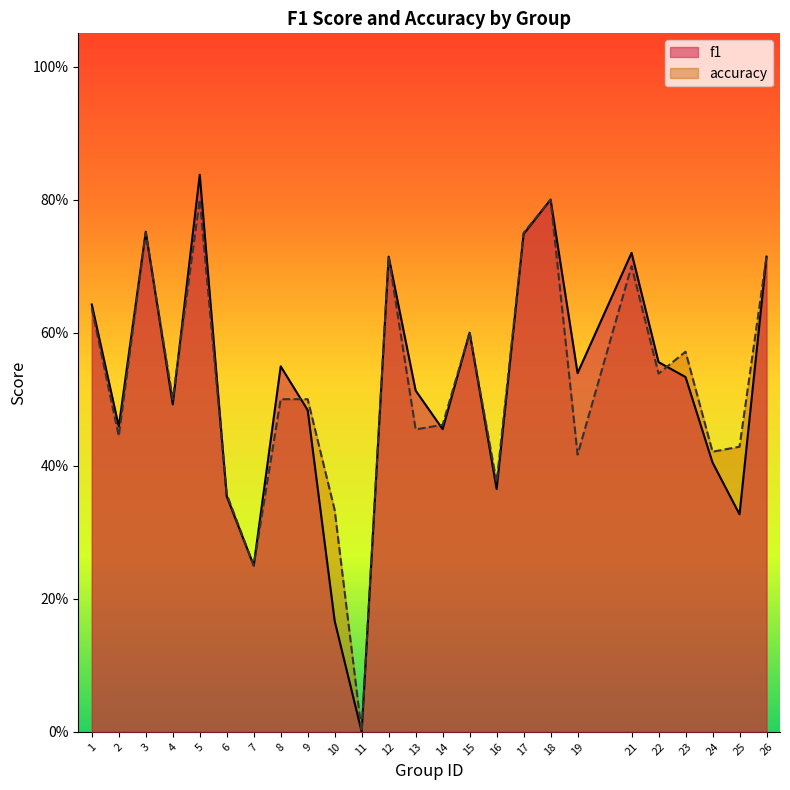

List the series in order of their overall mean, lowest first.

f1, accuracy